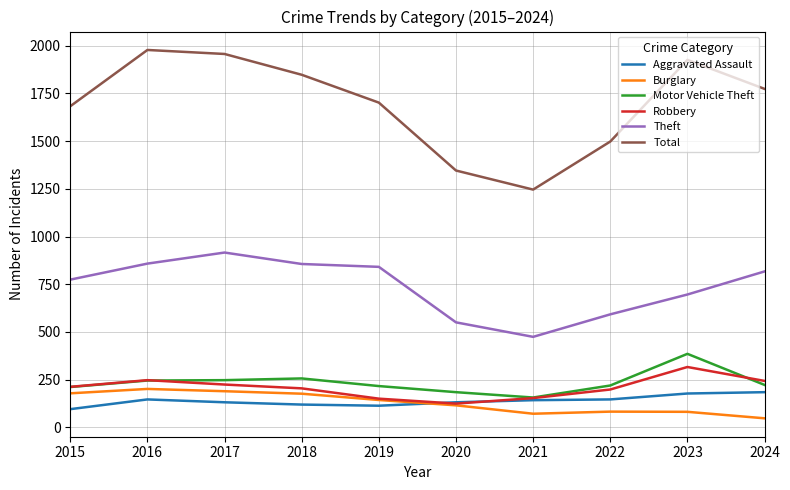

Which series has the widest spread of values?

Total